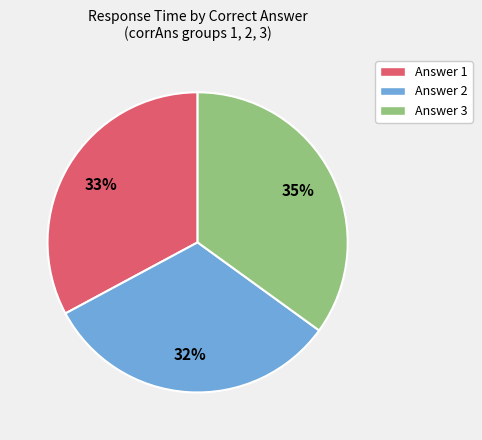

Count the number of slices in the pie.

3